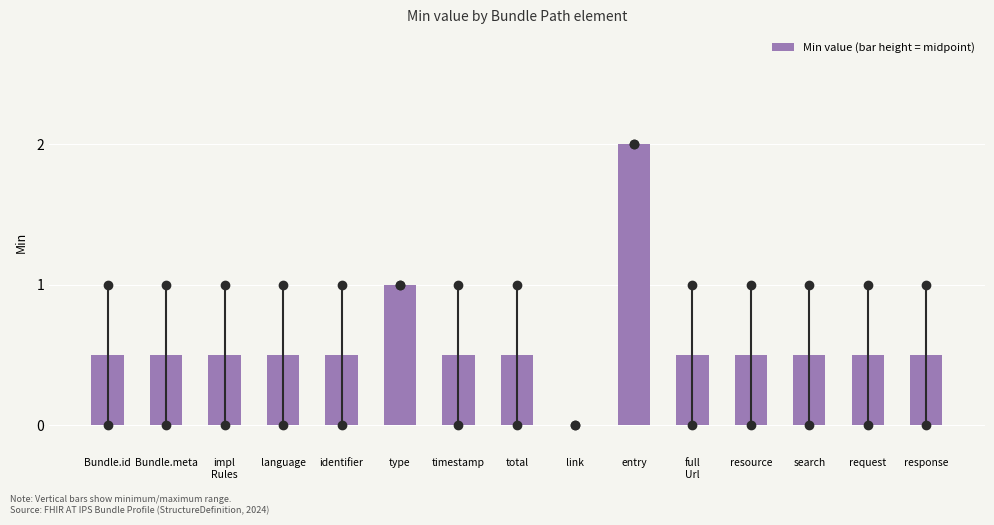

What is the sum of all values?

9.0